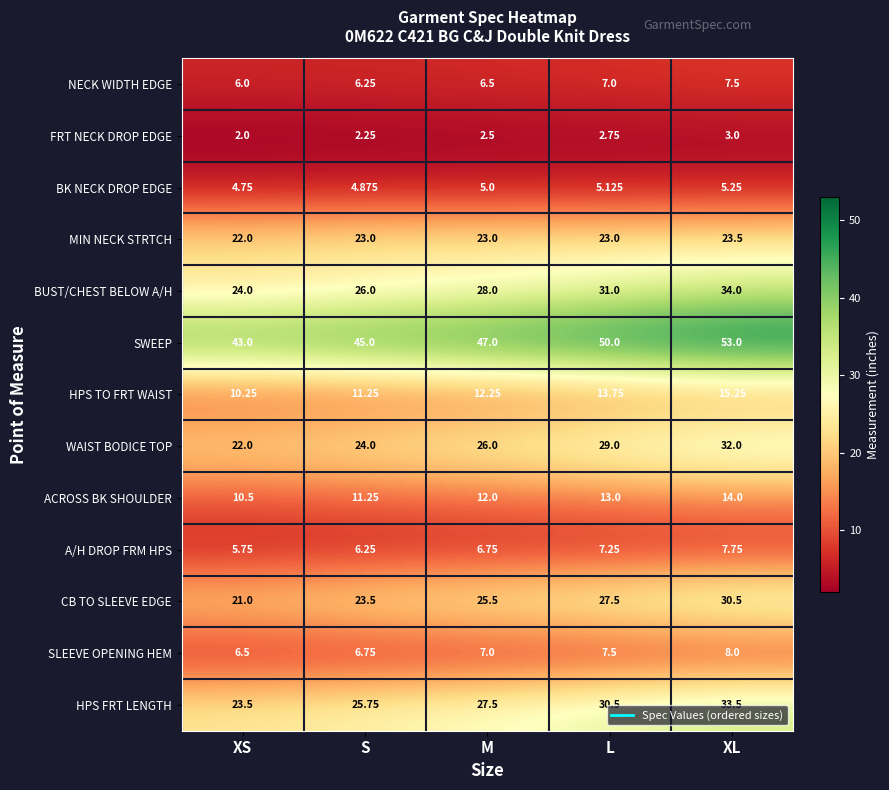

At XL, list the series in order from smallest to largest.

FRT NECK DROP EDGE, BK NECK DROP EDGE, NECK WIDTH EDGE, A/H DROP FRM HPS, SLEEVE OPENING HEM, ACROSS BK SHOULDER, HPS TO FRT WAIST, MIN NECK STRTCH, CB TO SLEEVE EDGE, WAIST BODICE TOP, HPS FRT LENGTH, BUST/CHEST BELOW A/H, SWEEP